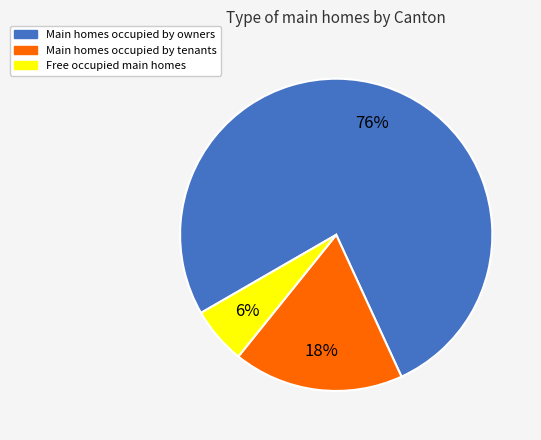

Is there any slice that represents more than half of the pie?

Yes